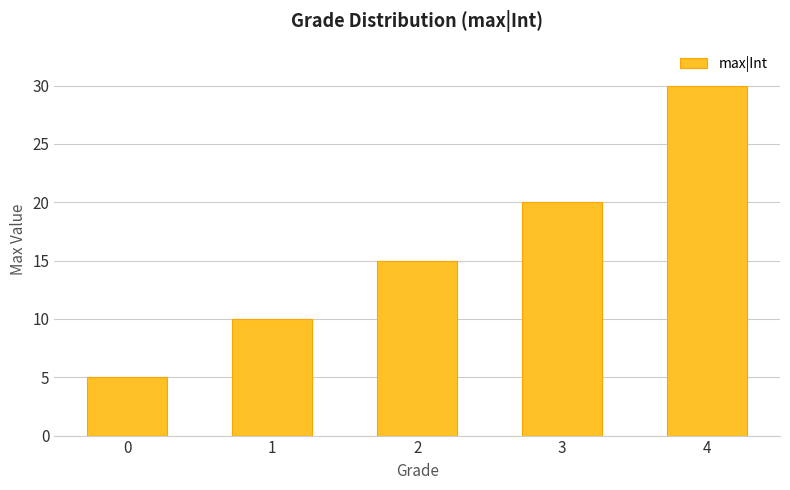

Reading left to right, list all the values displayed in this chart.

5	10	15	20	30